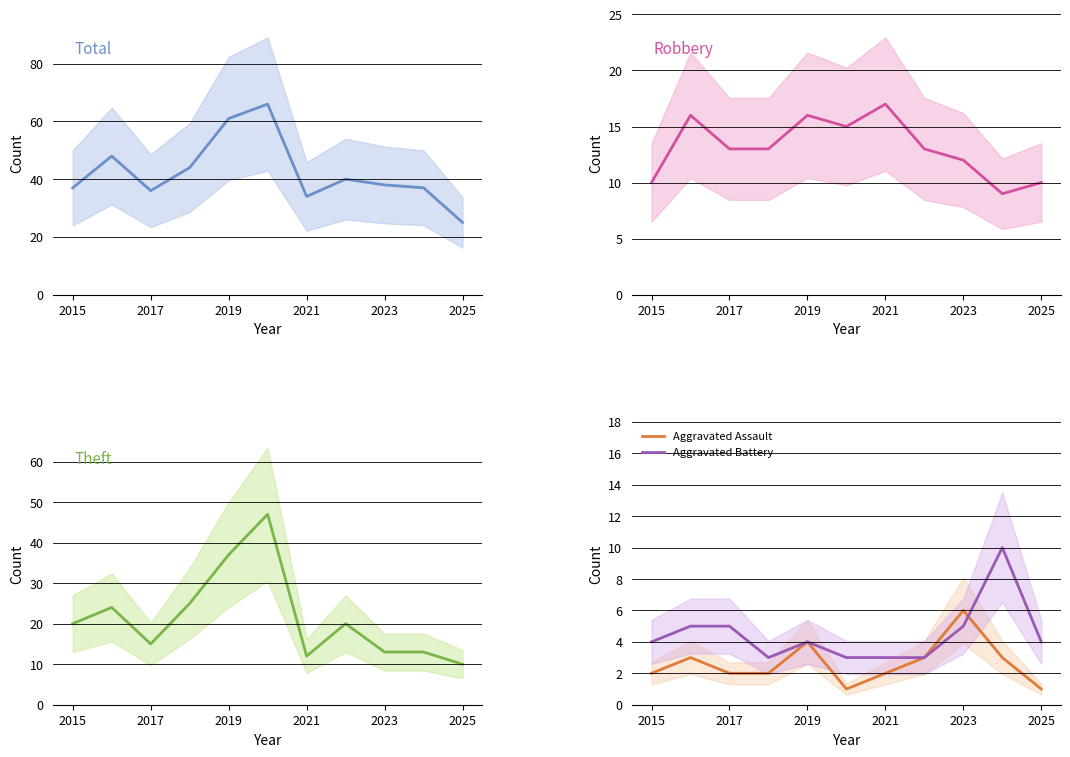

True or false: Aggravated Battery has a value of 4 at 2025.

True